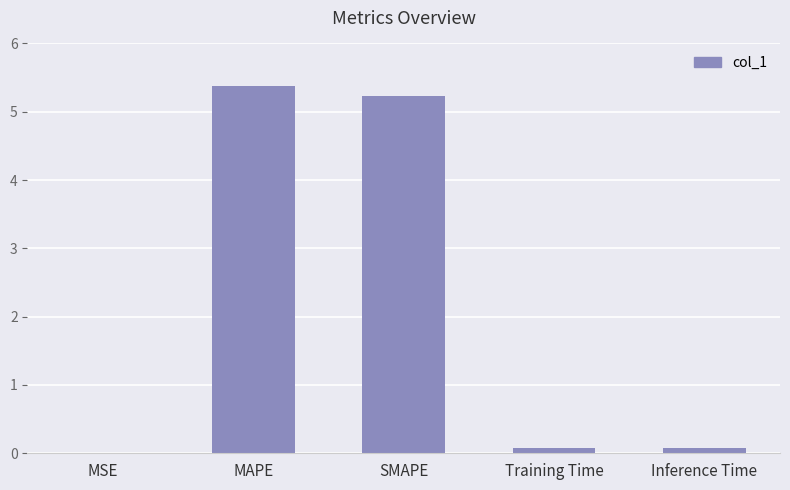

What is the difference between the values at MAPE and Inference Time?

5.3